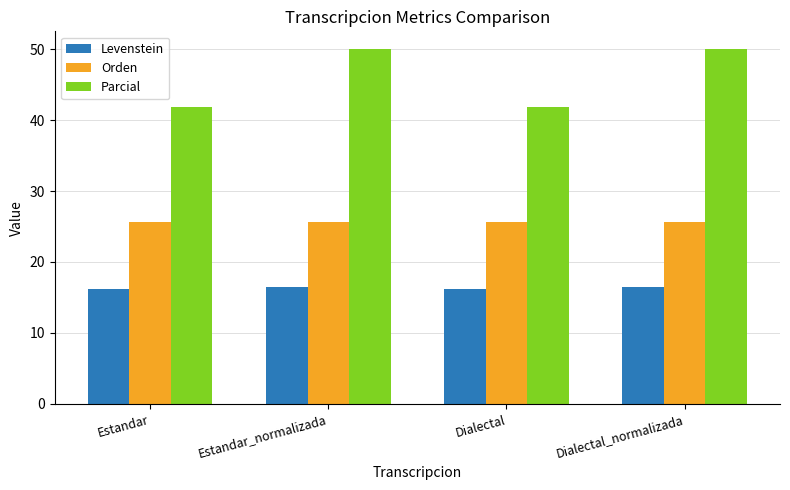

List the series in order of their peak value, highest first.

Parcial, Orden, Levenstein